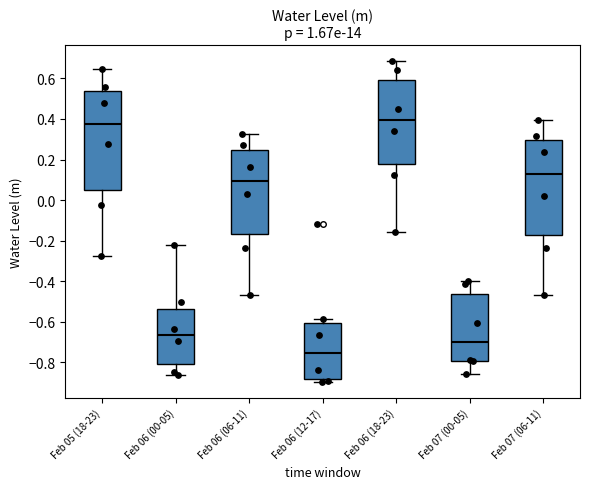

Which box has the lowest median line?

Feb 06 (12-17)